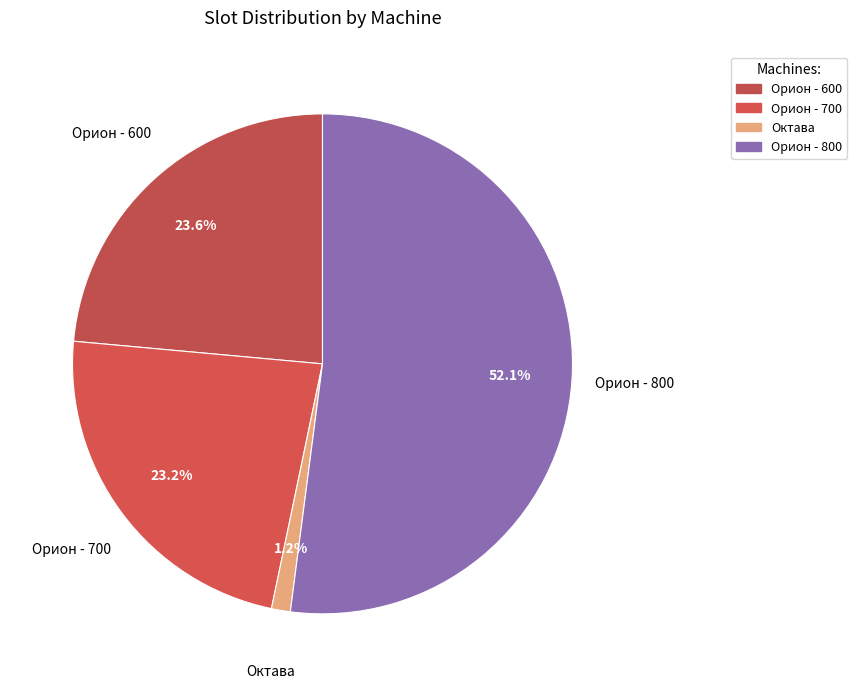

Which category has the smallest portion of the pie?

Октава